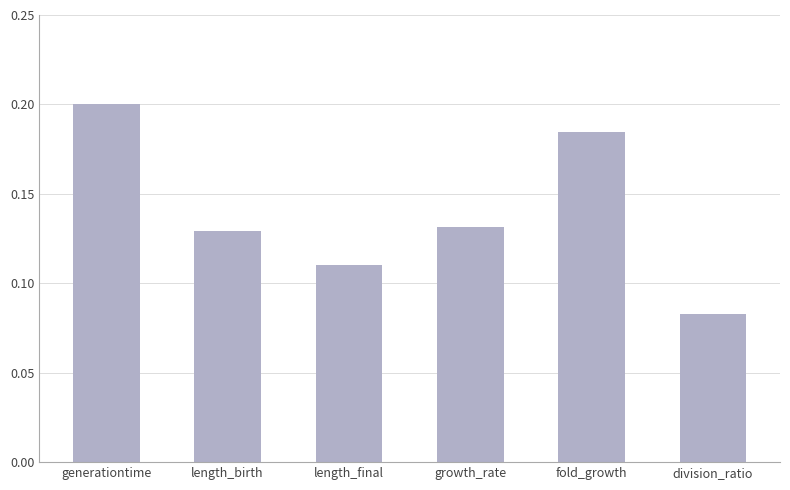

What is the sum of all values?

0.8